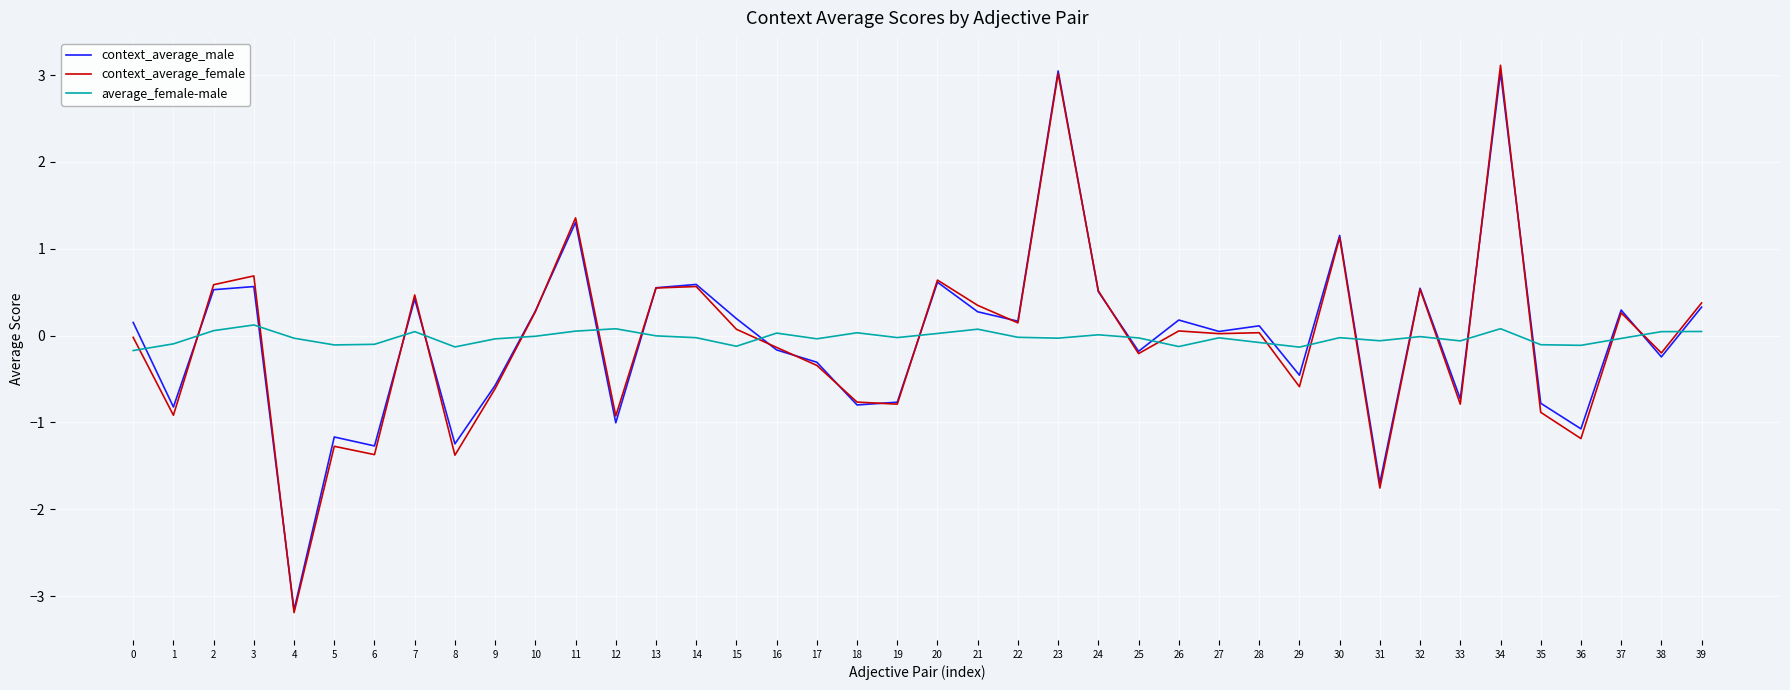

At which category is the sum across all series the highest?

34